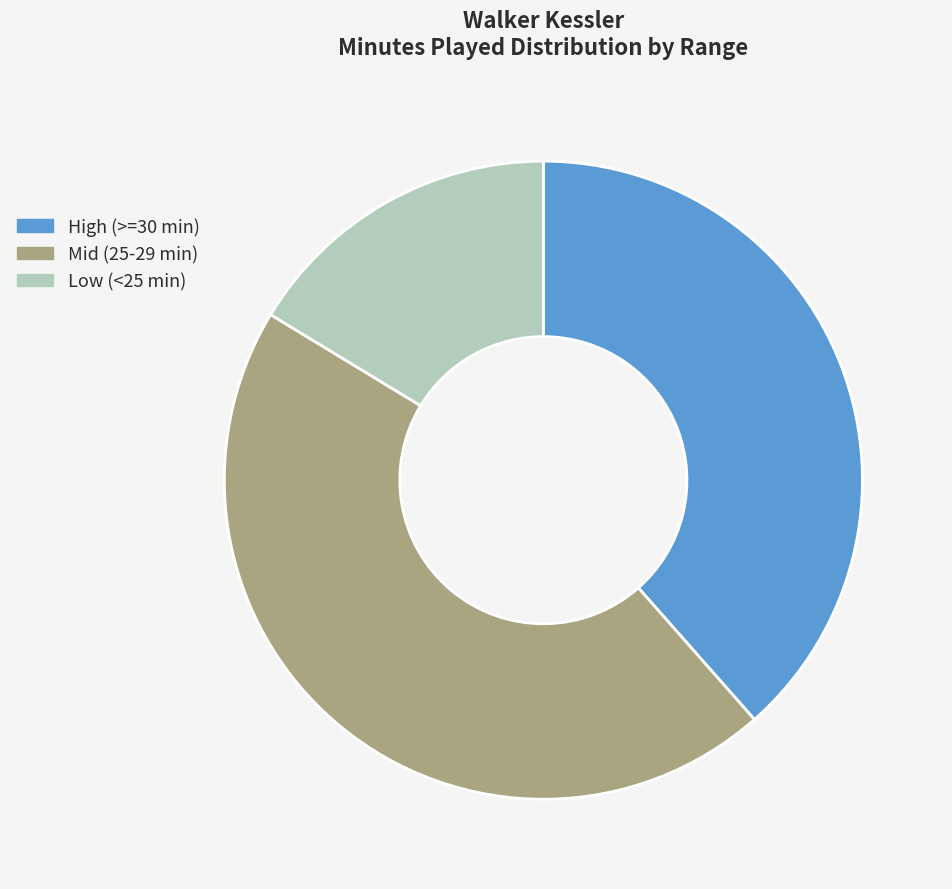

Do Mid (25-29 min) and High (>=30 min) together represent more than half of the pie?

Yes